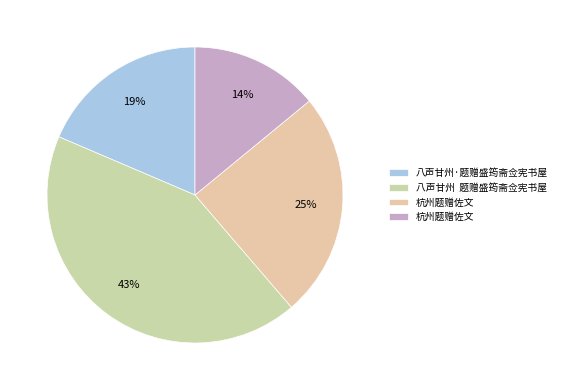

How many slices are in this pie chart?

4